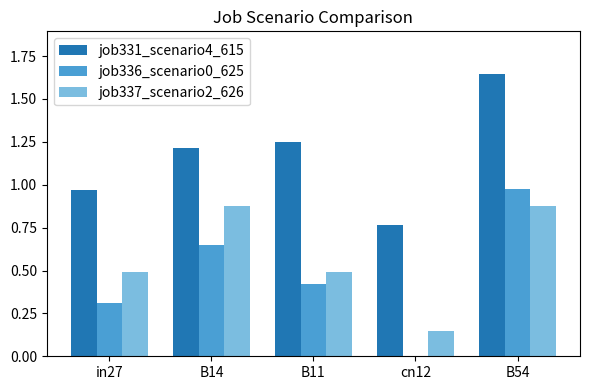

Which series has the largest total across all categories?

job331_scenario4_615